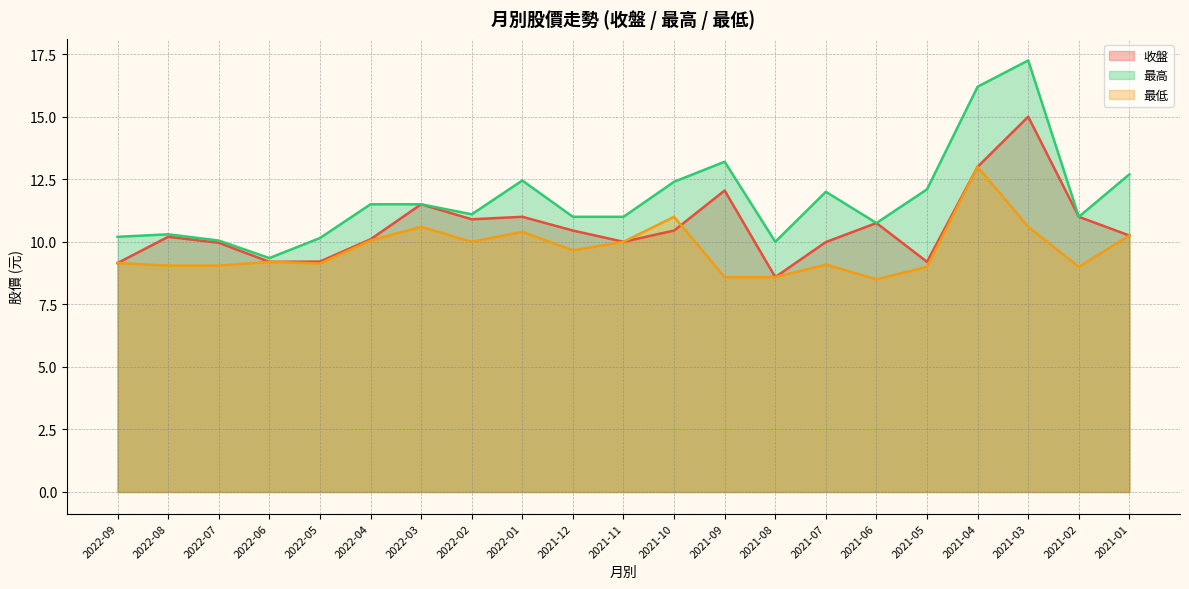

What is the value of the 最高 point at the 4th from the left?

9.3